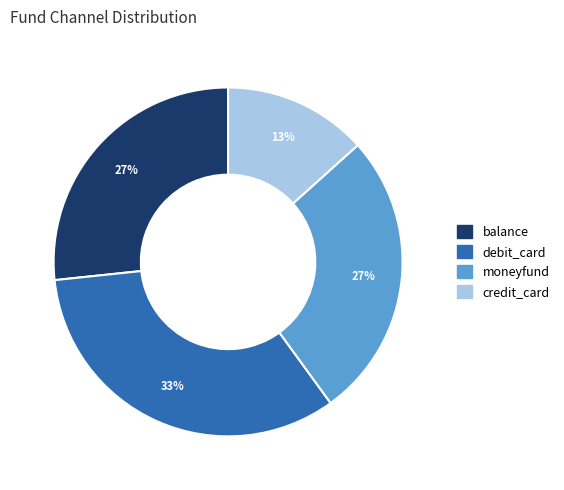

Count the number of slices in the pie.

4